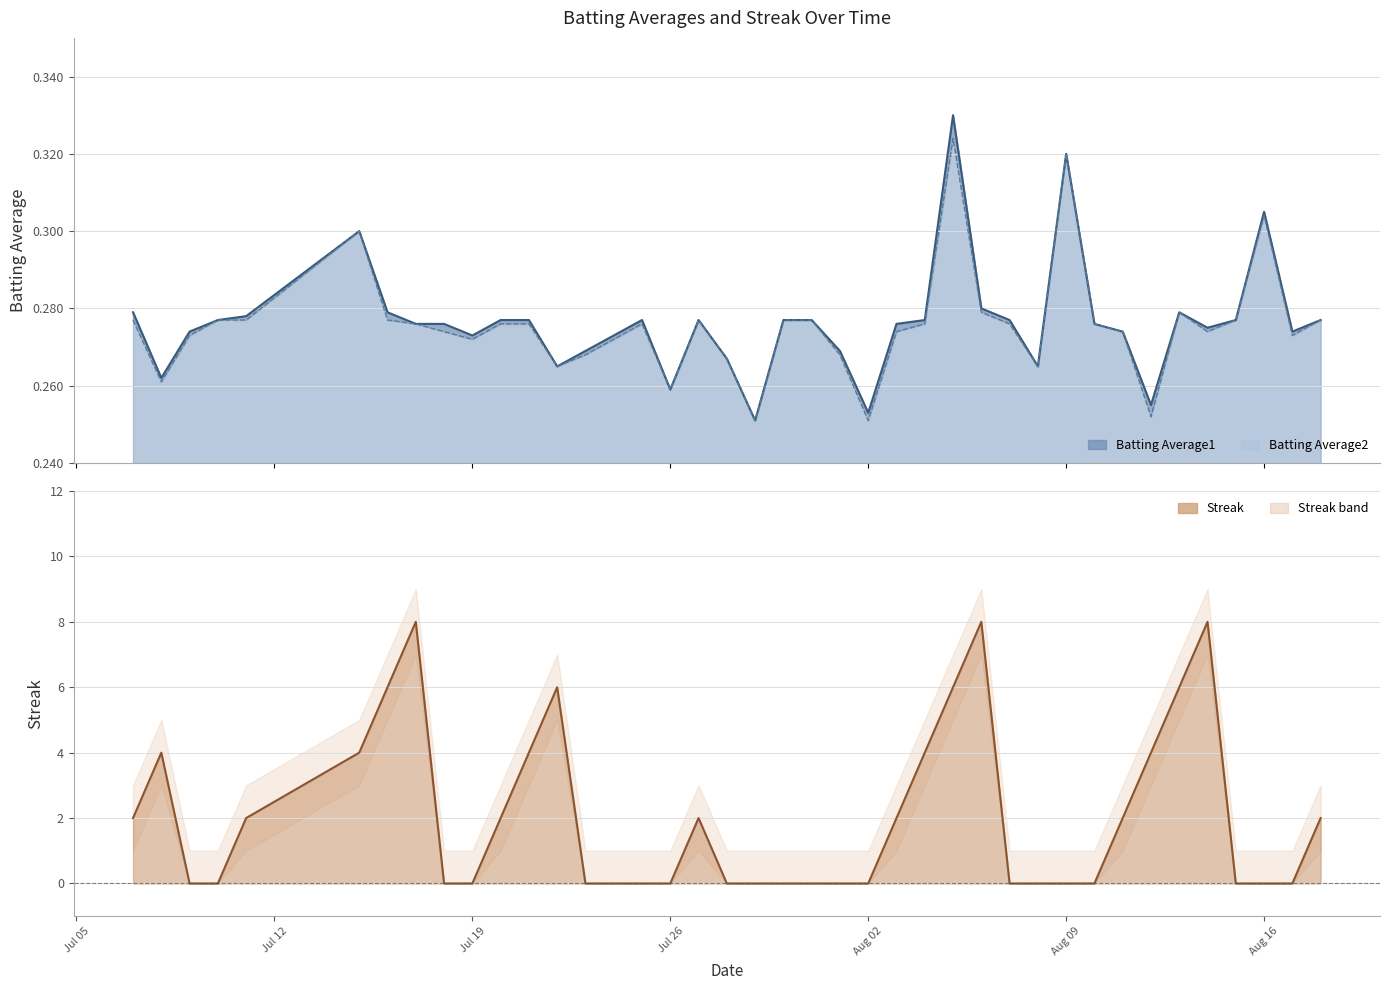

What is the average value of the Batting Average2 series?

0.3